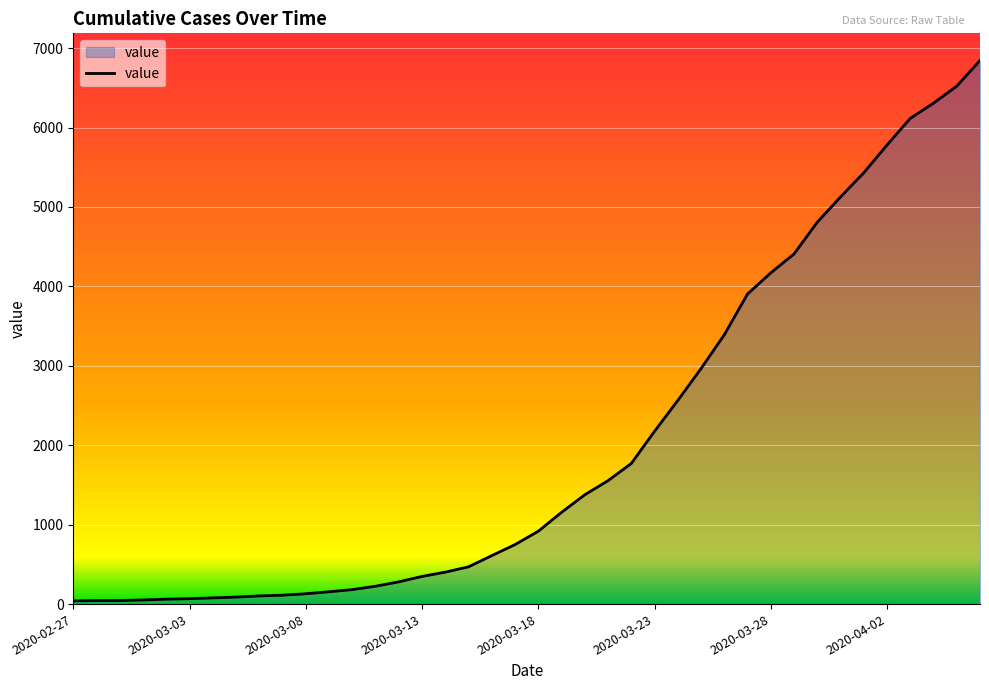

What is the smallest value displayed?

41